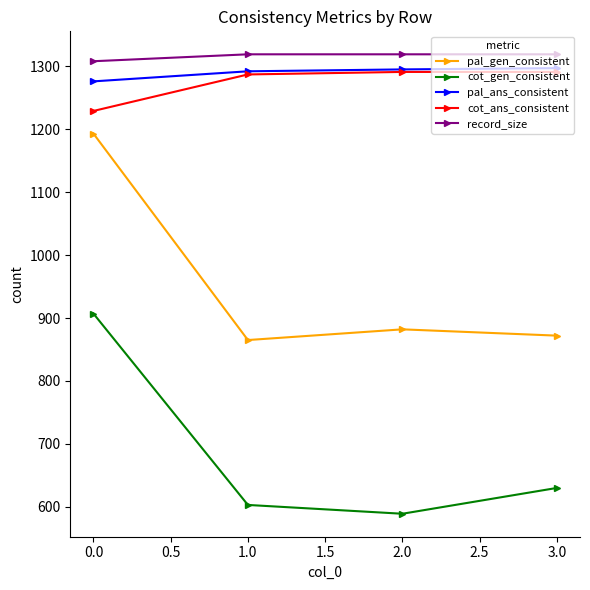

Count the number of categories in the chart.

4